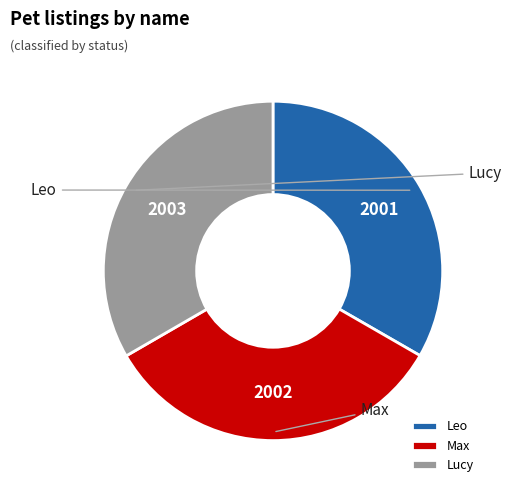

How much of the chart is everything except Lucy?

66.7%